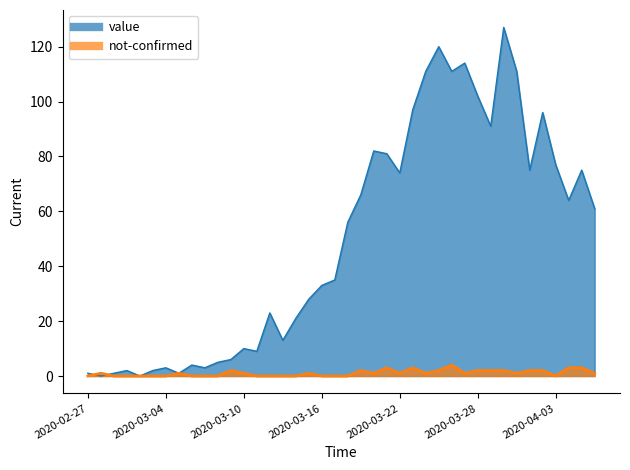

List the labels in order of value value, largest first.

2020-03-30, 2020-03-25, 2020-03-27, 2020-03-24, 2020-03-26, 2020-03-31, 2020-03-28, 2020-03-23, 2020-04-02, 2020-03-29, 2020-03-20, 2020-03-21, 2020-04-03, 2020-04-01, 2020-04-05, 2020-03-22, 2020-03-19, 2020-04-04, 2020-04-06, 2020-03-18, 2020-03-17, 2020-03-16, 2020-03-15, 2020-03-12, 2020-03-14, 2020-03-13, 2020-03-10, 2020-03-11, 2020-03-09, 2020-03-08, 2020-03-06, 2020-03-04, 2020-03-07, 2020-03-01, 2020-03-03, 2020-02-27, 2020-02-29, 2020-03-05, 2020-02-28, 2020-03-02